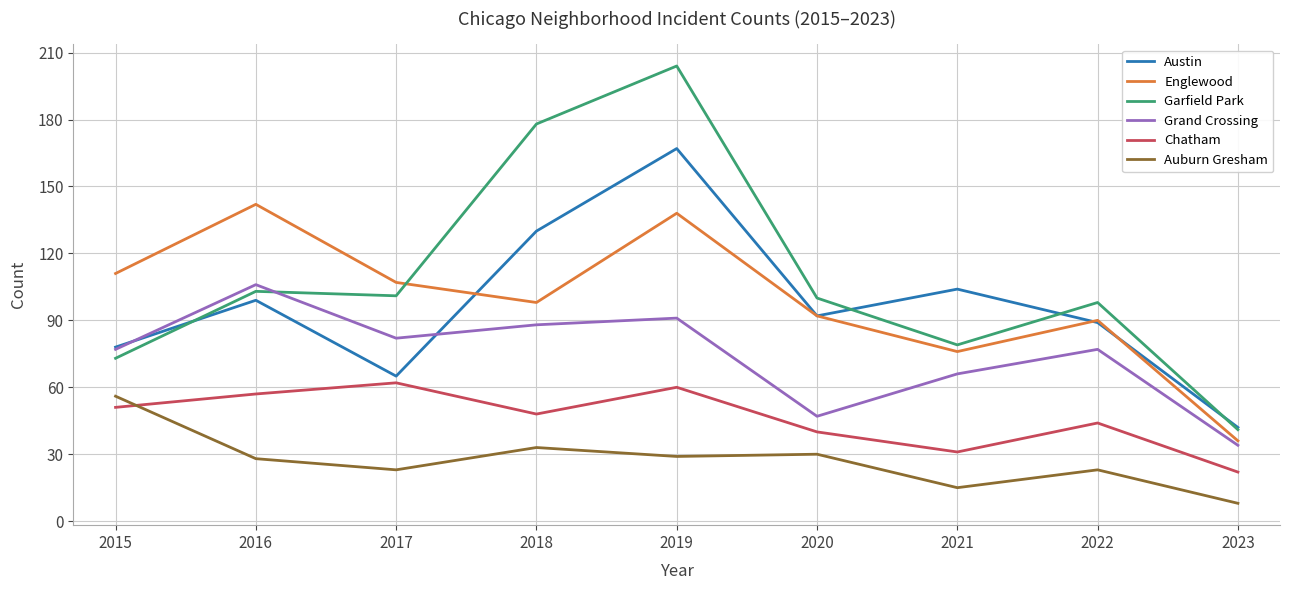

What is the approximate value of Garfield Park at 2022, to the nearest 5?

100